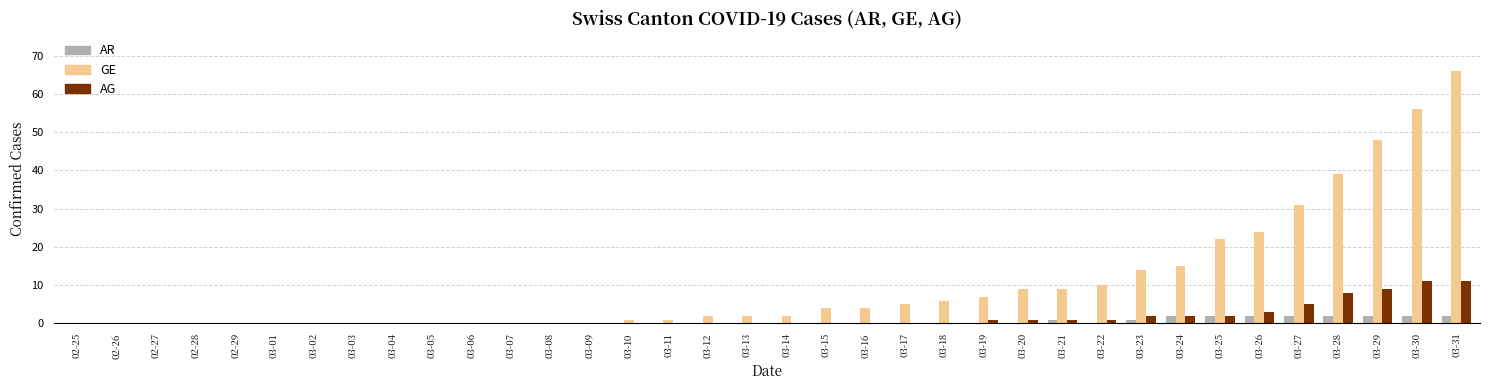

The AR series shows 0 at 03-09. True or false?

True